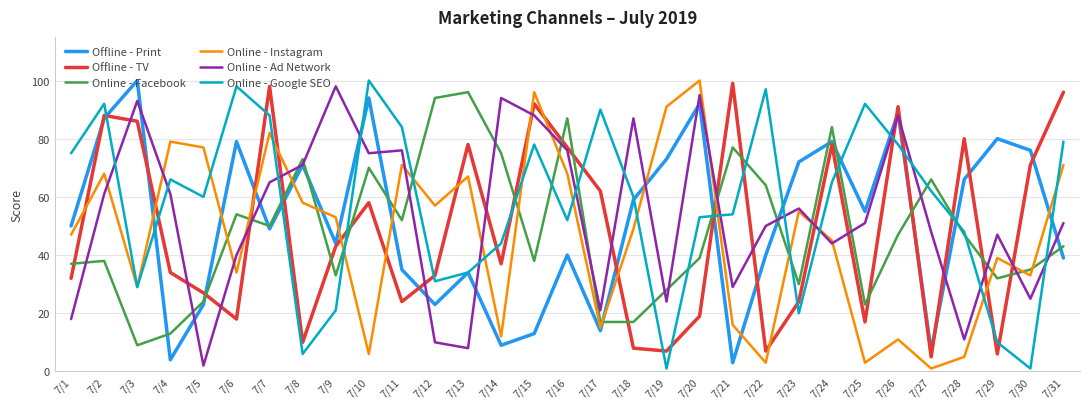

At 7/11, list the series in order from largest to smallest.

Online - Google SEO, Online - Ad Network, Online - Instagram, Online - Facebook, Offline - Print, Offline - TV